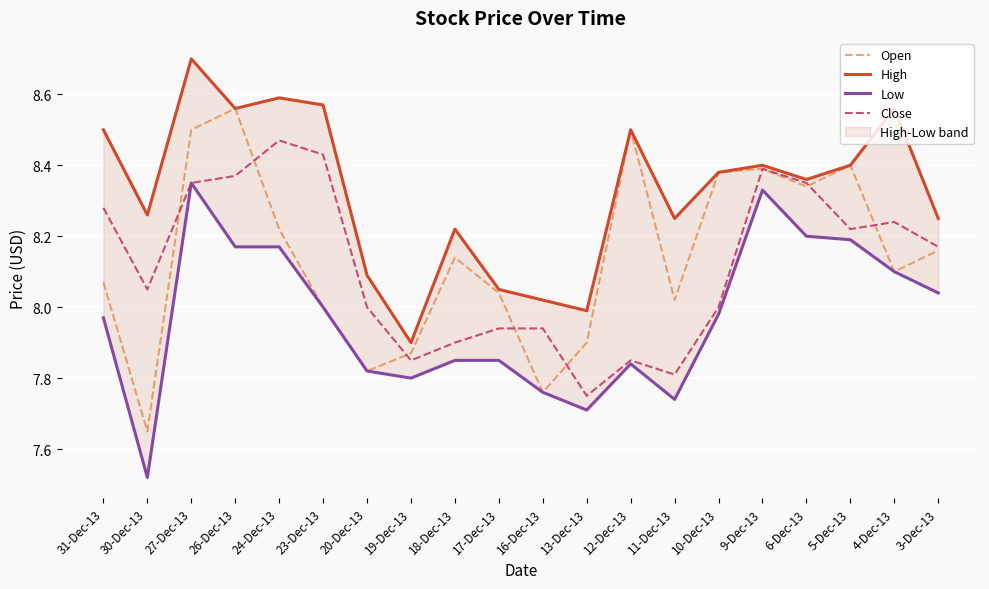

What is the sum of the High values at 5-Dec-13 and 27-Dec-13?

17.1